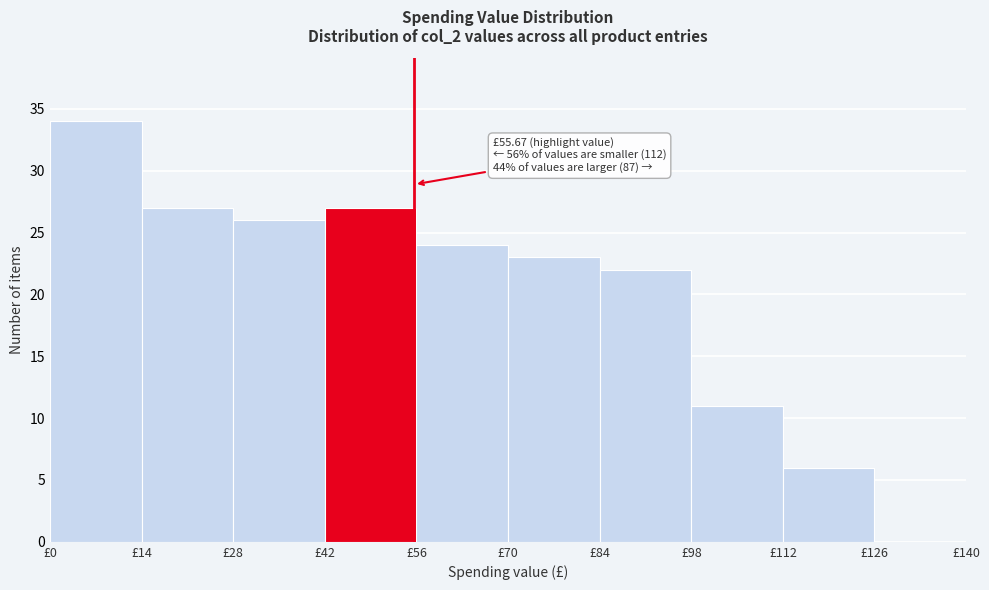

Which range on the x-axis has the tallest bar?

0 to 14